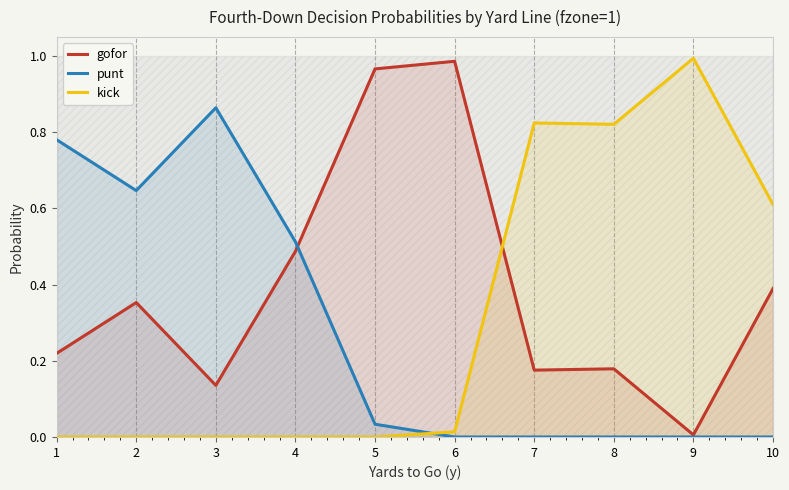

In kick, how many points are higher than both neighbors (excluding endpoints)?

2